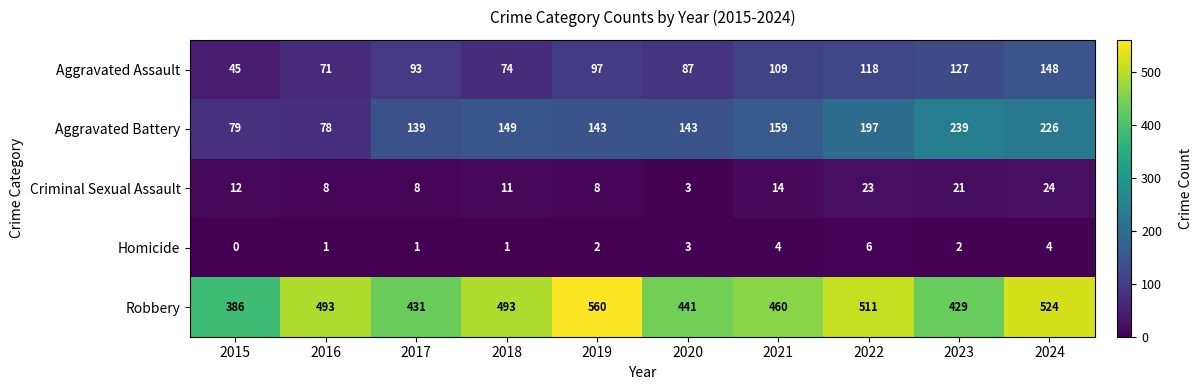

Is it true that Criminal Sexual Assault equals 14 at 2019?

False